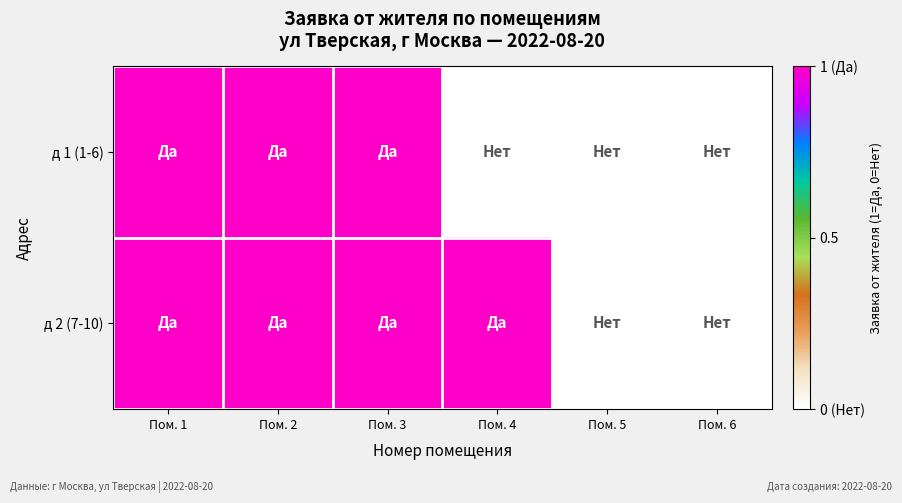

What is the spread (max minus min) of values at Пом. 4?

1